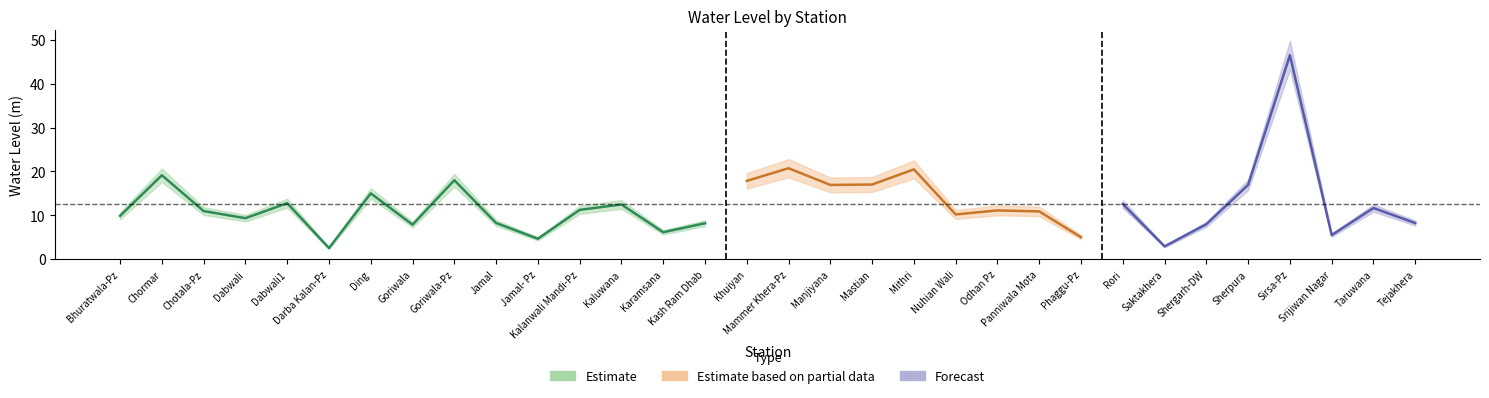

What is the maximum value shown in the chart?

46.5